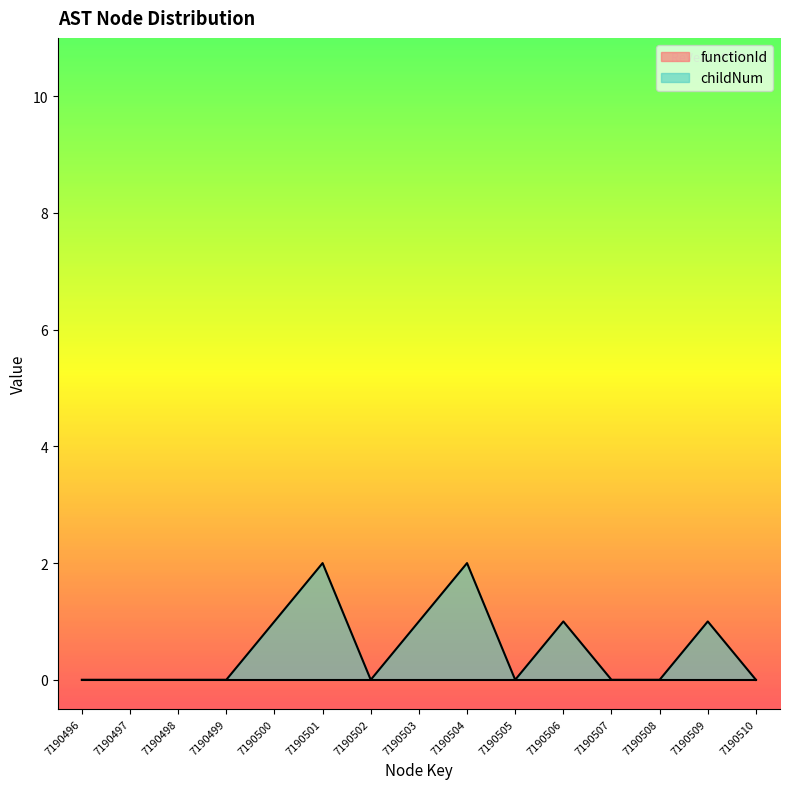

What is the greatest value displayed?

2